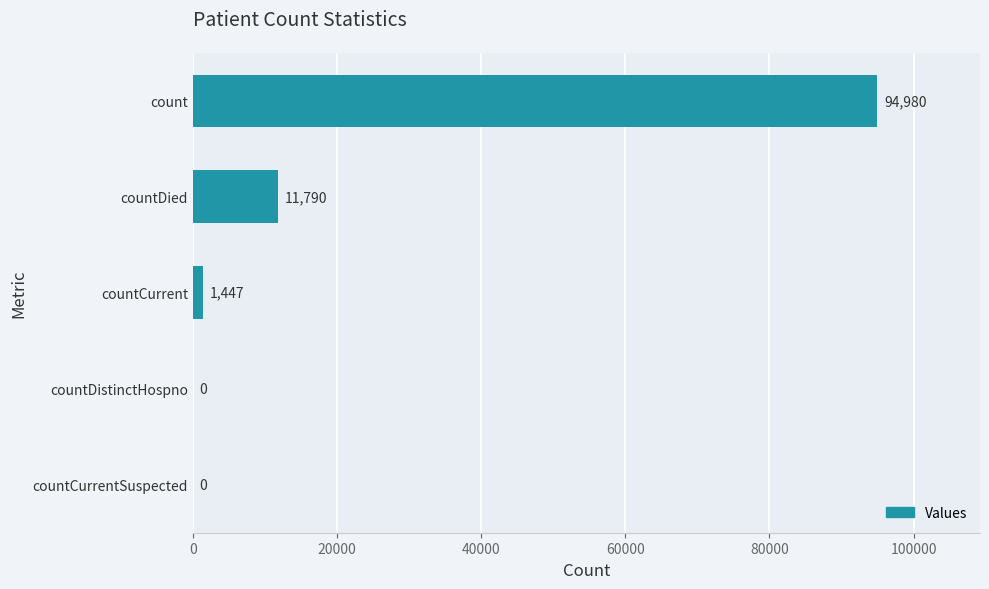

True or false: the data shows 94980 at count.

True